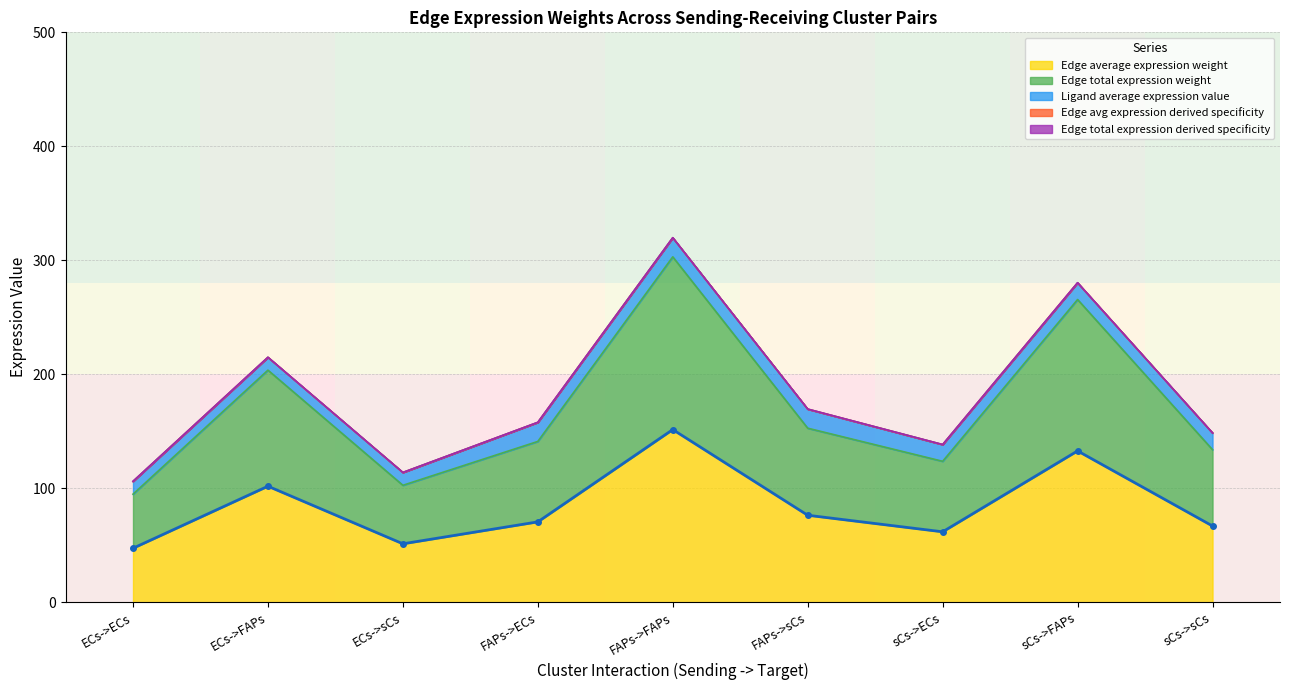

Read the Edge average expression weight value at ECs->sCs.

51.3